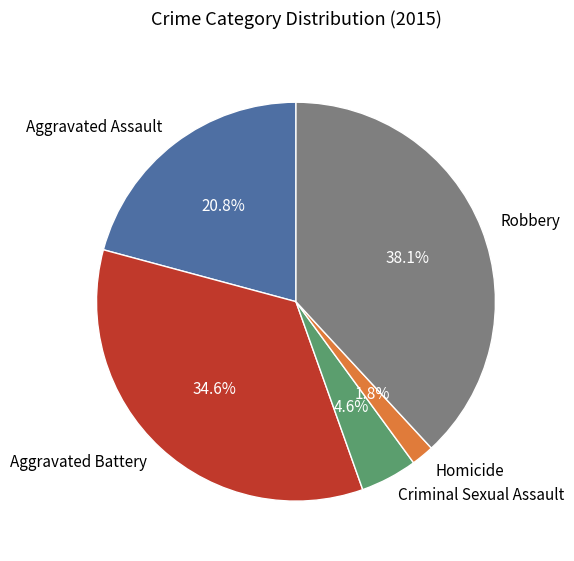

Is it true that Criminal Sexual Assault is 10% of the pie?

False